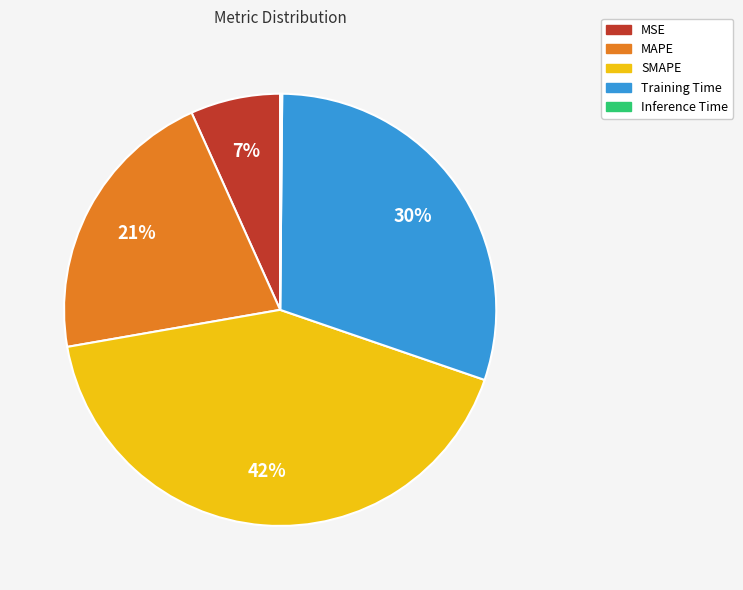

What is the largest slice in the pie chart?

SMAPE